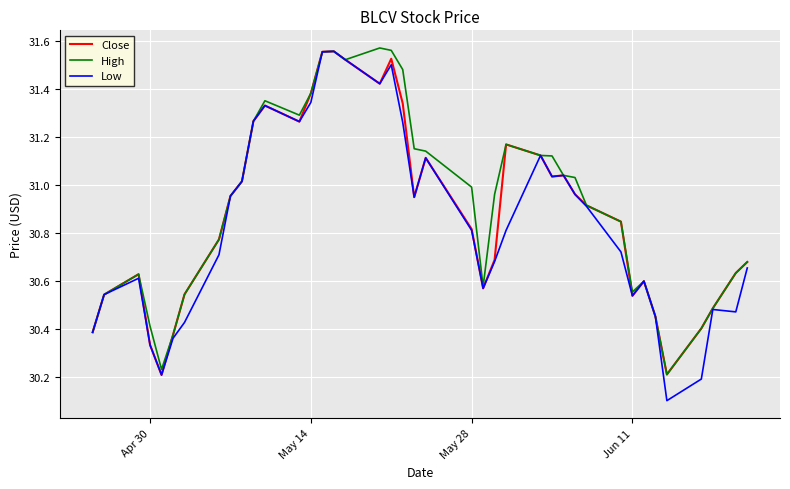

Which series has the largest range (max minus min)?

Low